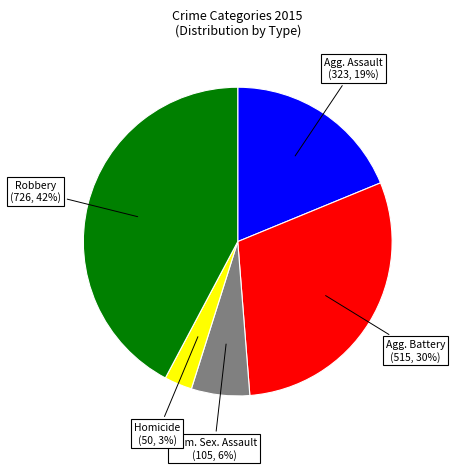

Is there any slice that represents more than half of the pie?

No